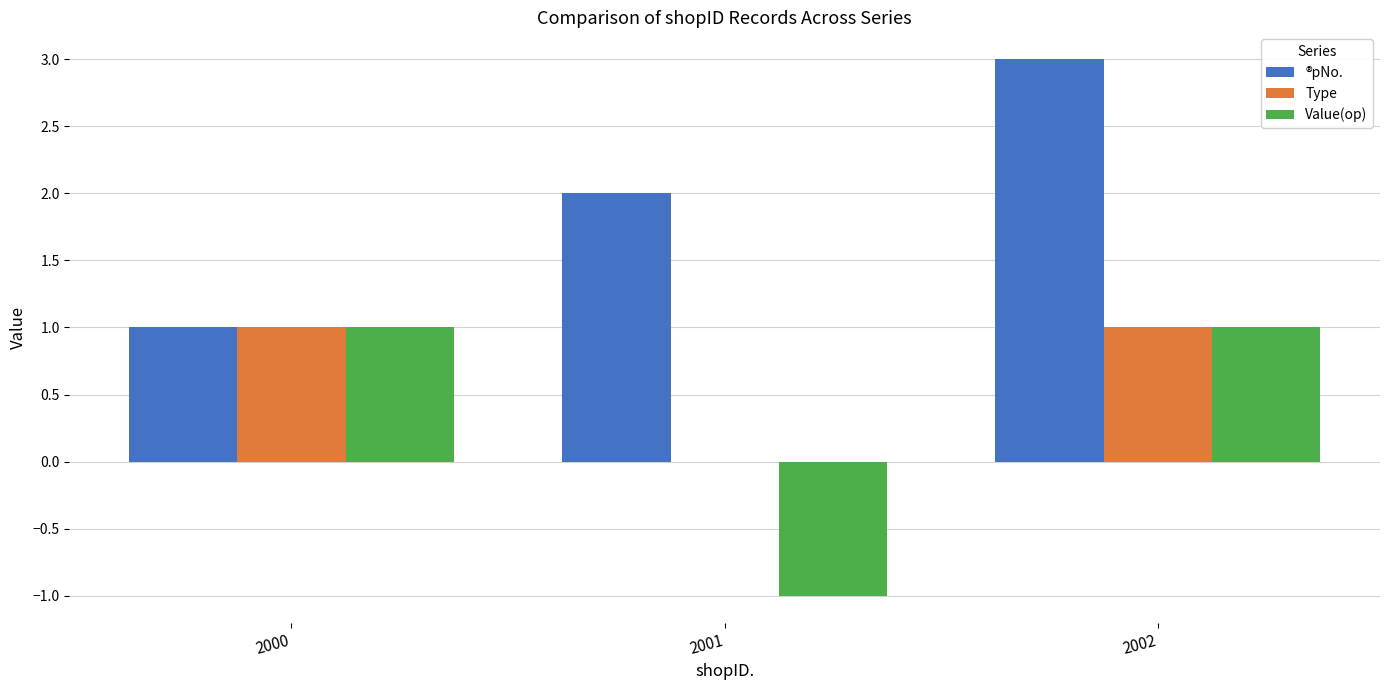

At which category does the chart reach its peak across all series?

2002